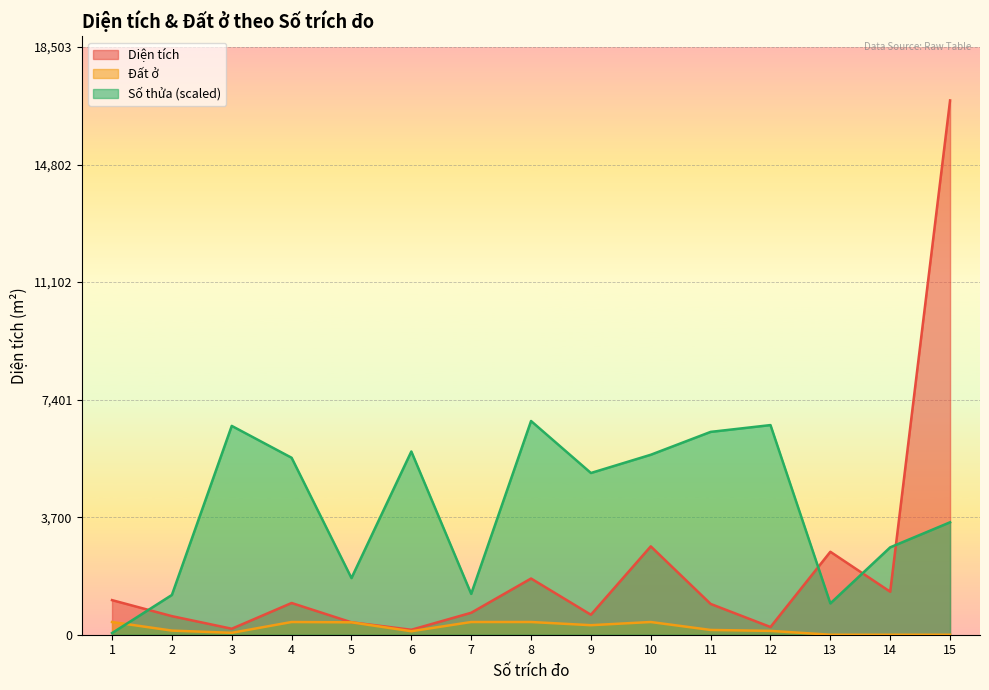

Reading right to left, what are all the values shown in this chart?

Diện tích: 16821.4	1353.5	2611.6	243.0	969.8	2782.2	629.2	1769.3	691.4	155.8	390.2	998.8	188.2	584.8	1089.1
Đất ở: 0.0	0.0	0.0	120.6	150.0	400.0	300.0	400.0	400.0	110.0	390.2	400.0	60.0	130.0	400.0
Số thửa: 3540.0	2751.4	985.7	6600.0	6385.7	5665.7	5091.4	6728.6	1285.7	5768.6	1782.9	5571.4	6574.3	1251.4	51.4